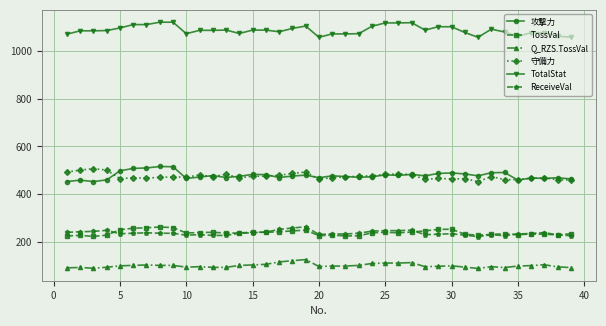

What is the difference between the maximum and minimum values in the Q_RZS.TossVal series?

36.9